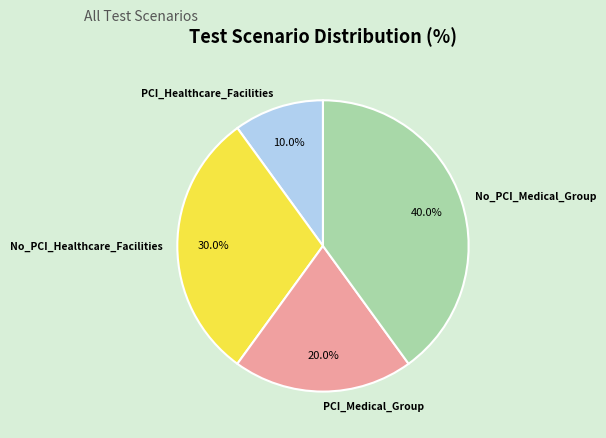

Rank the categories by value from highest to lowest.

No_PCI_Medical_Group, No_PCI_Healthcare_Facilities, PCI_Medical_Group, PCI_Healthcare_Facilities